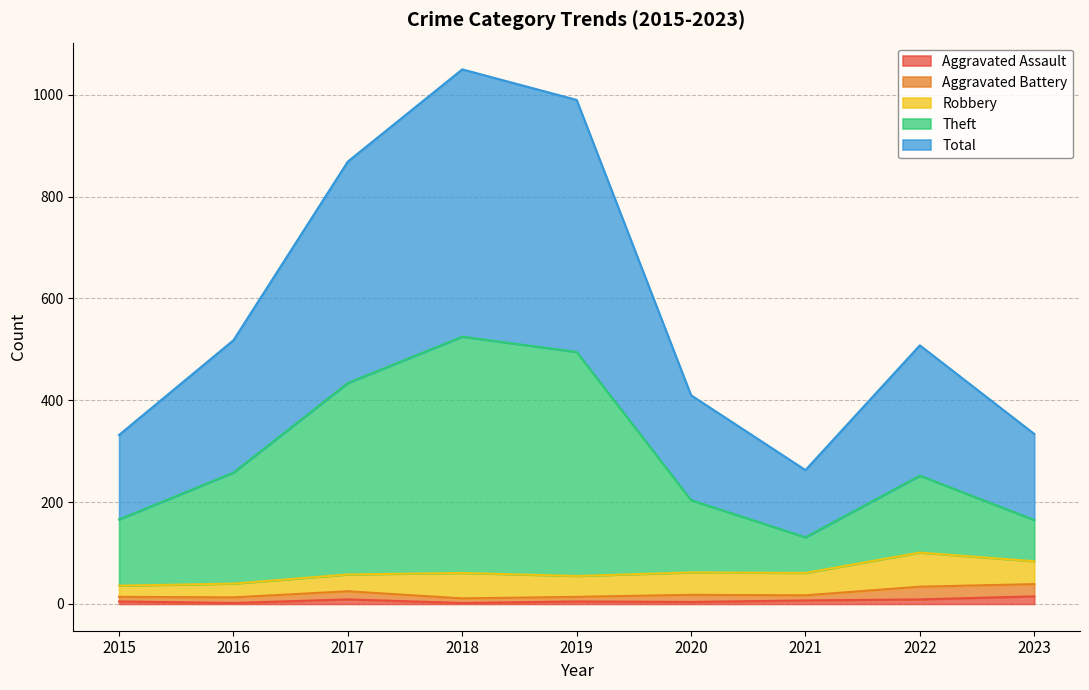

At which category does Theft reach its first local peak?

2018